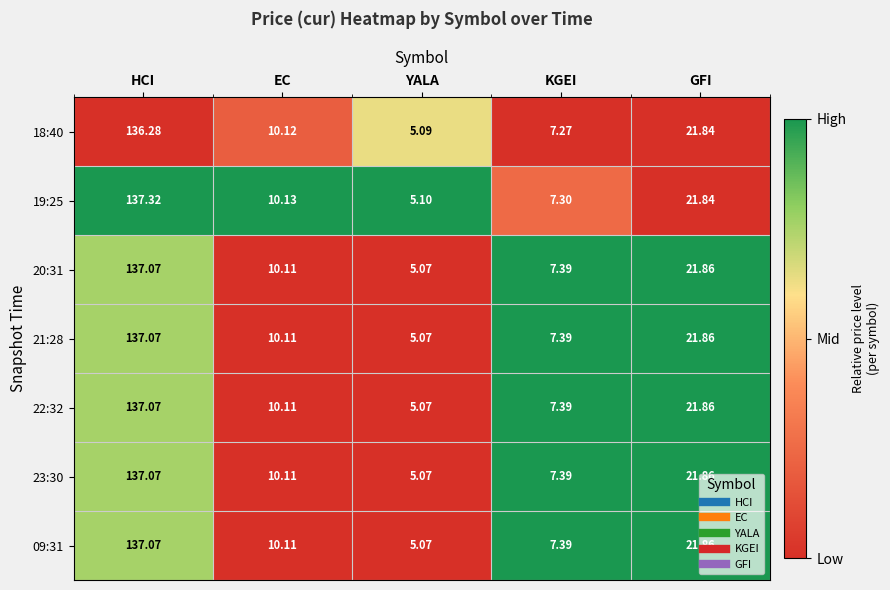

Which category has the highest value across all series?

HCI